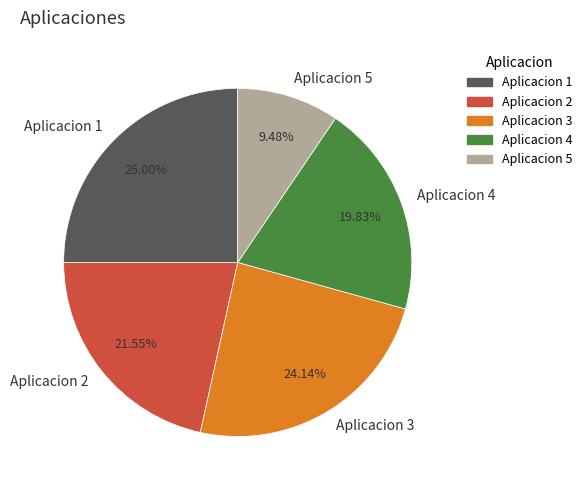

Between Aplicacion 4 and Aplicacion 3, which is larger?

Aplicacion 3